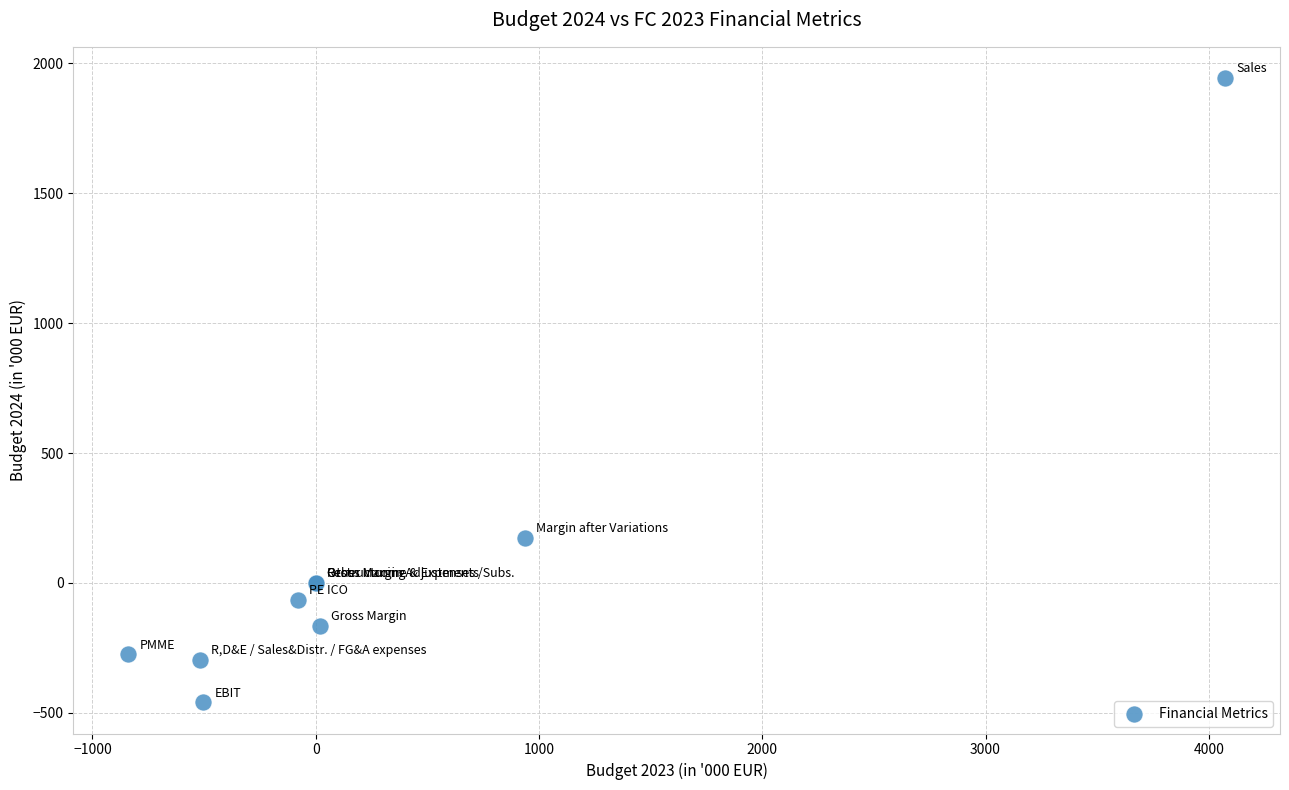

What Y value in the scatter plot is closest to 741?

174.8